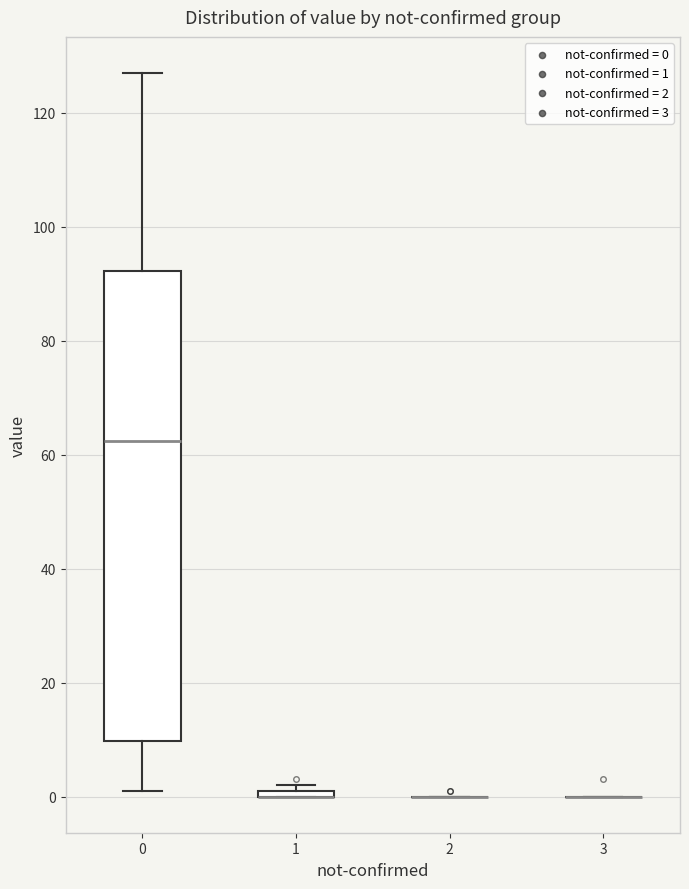

Where is the upper edge of the box at x = 0 on the y-axis? The values are not printed on the chart, so give them approximately, as read against the axis.

92